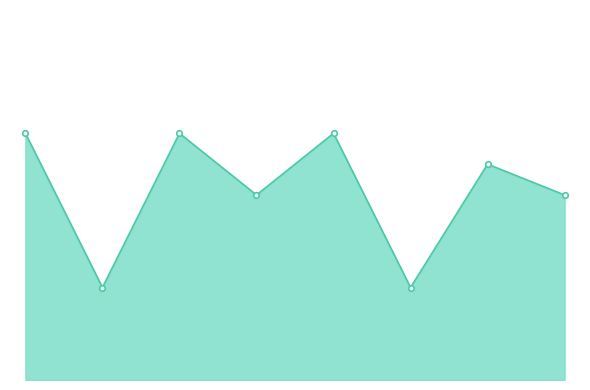

Is this an area chart (filled region under the line)?

Yes